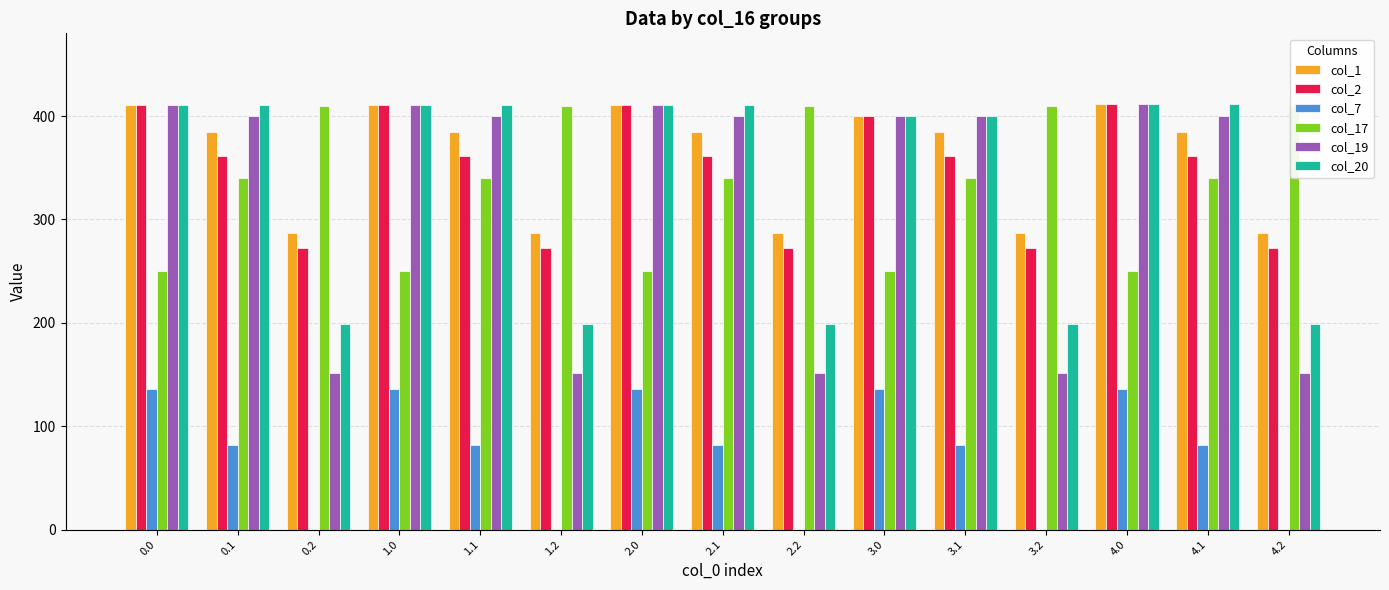

How many bars are there in each group?

6